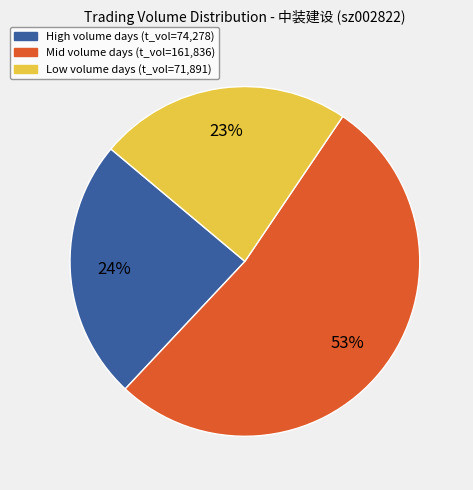

To the nearest percent, what is the average slice percentage?

33%